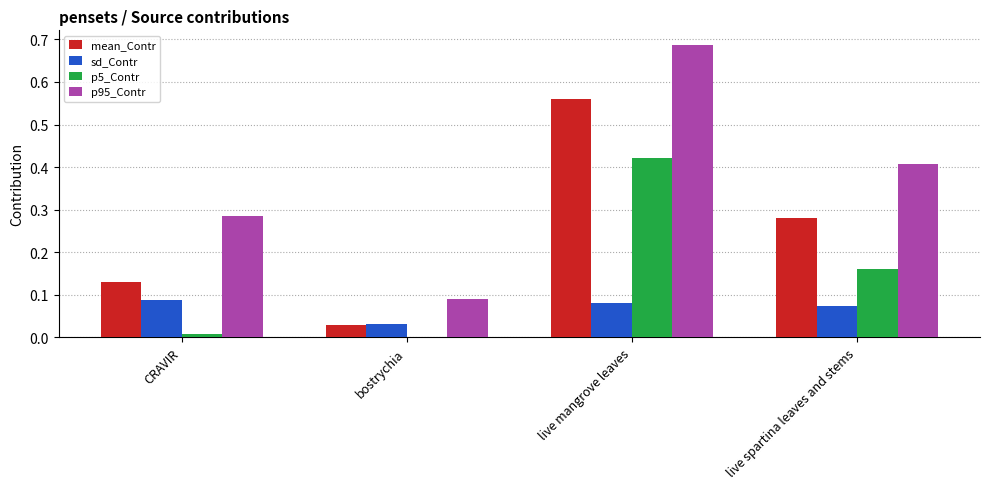

The value of p5_Contr at live spartina leaves and stems is 0.3. True or false?

False